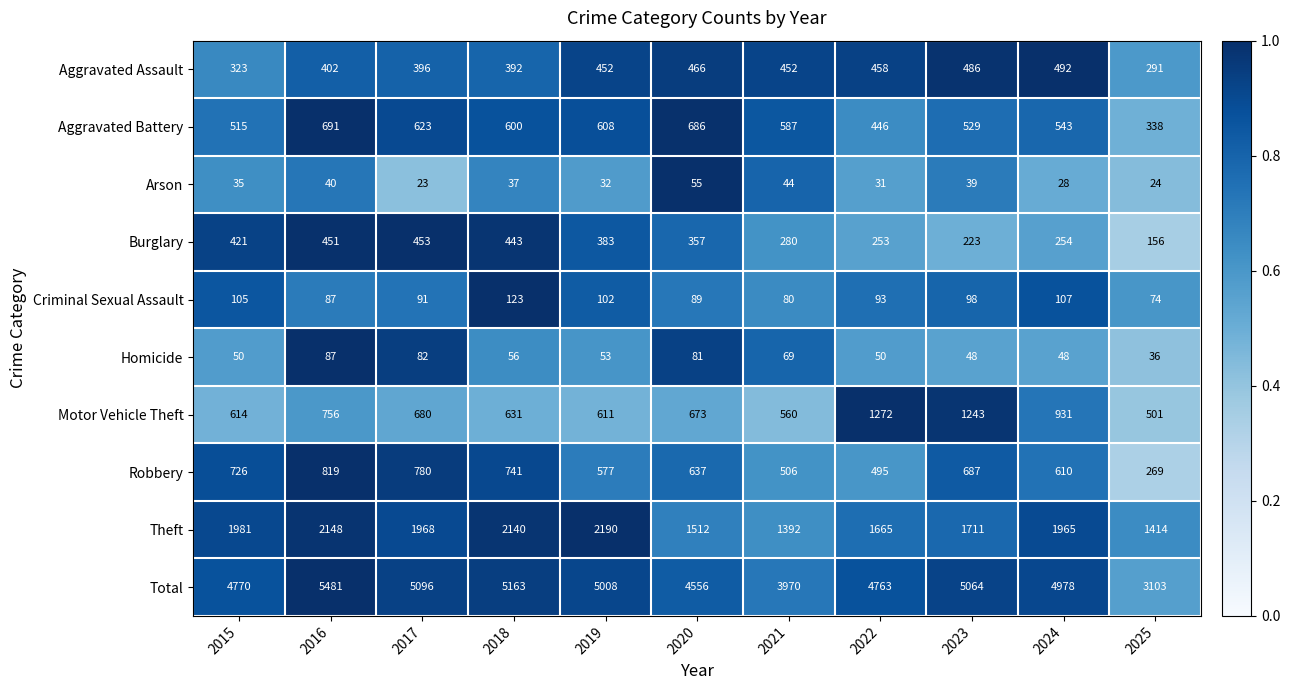

The value of Robbery at 2017 is 1065. True or false?

False